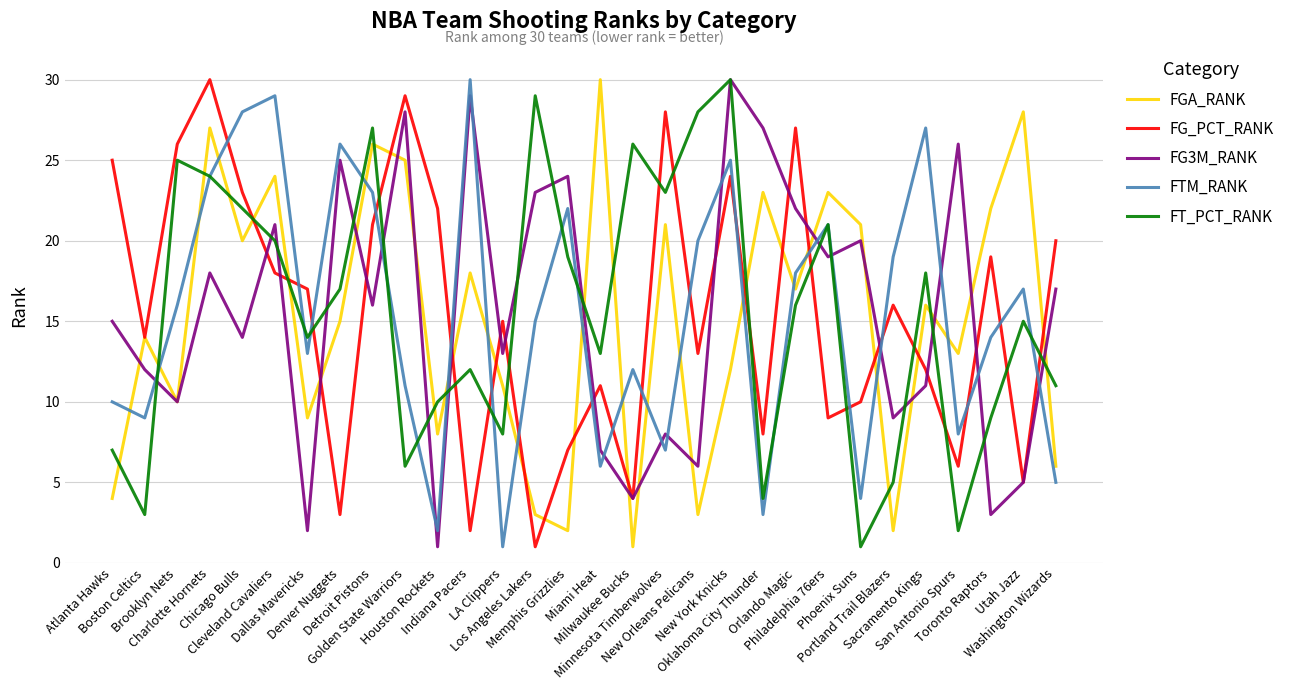

How many categories are shown in the chart?

30